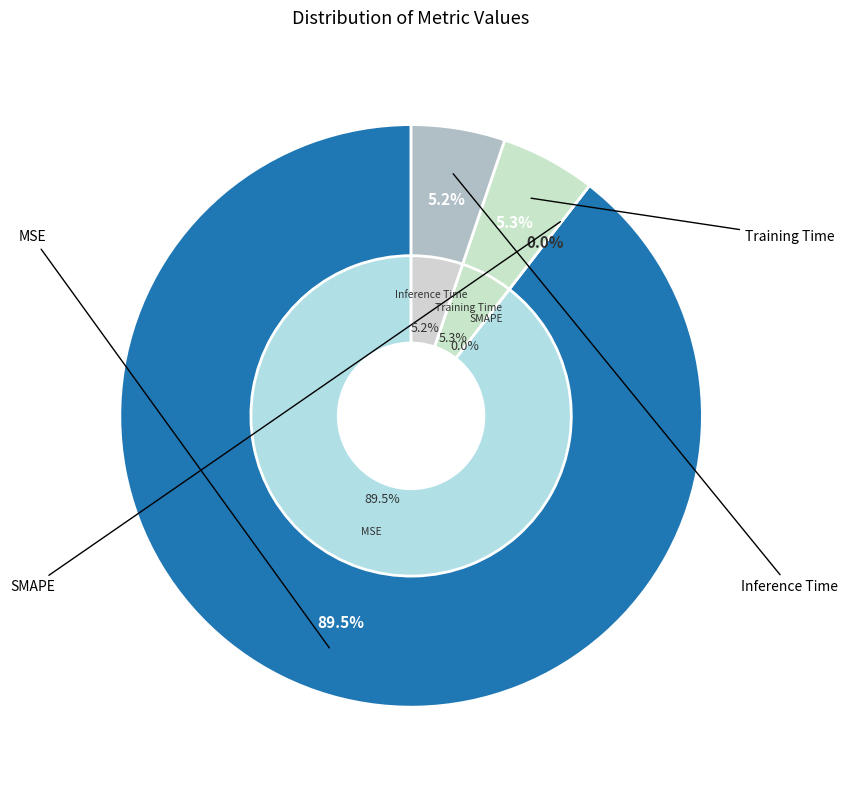

Does any single category account for the majority?

Yes